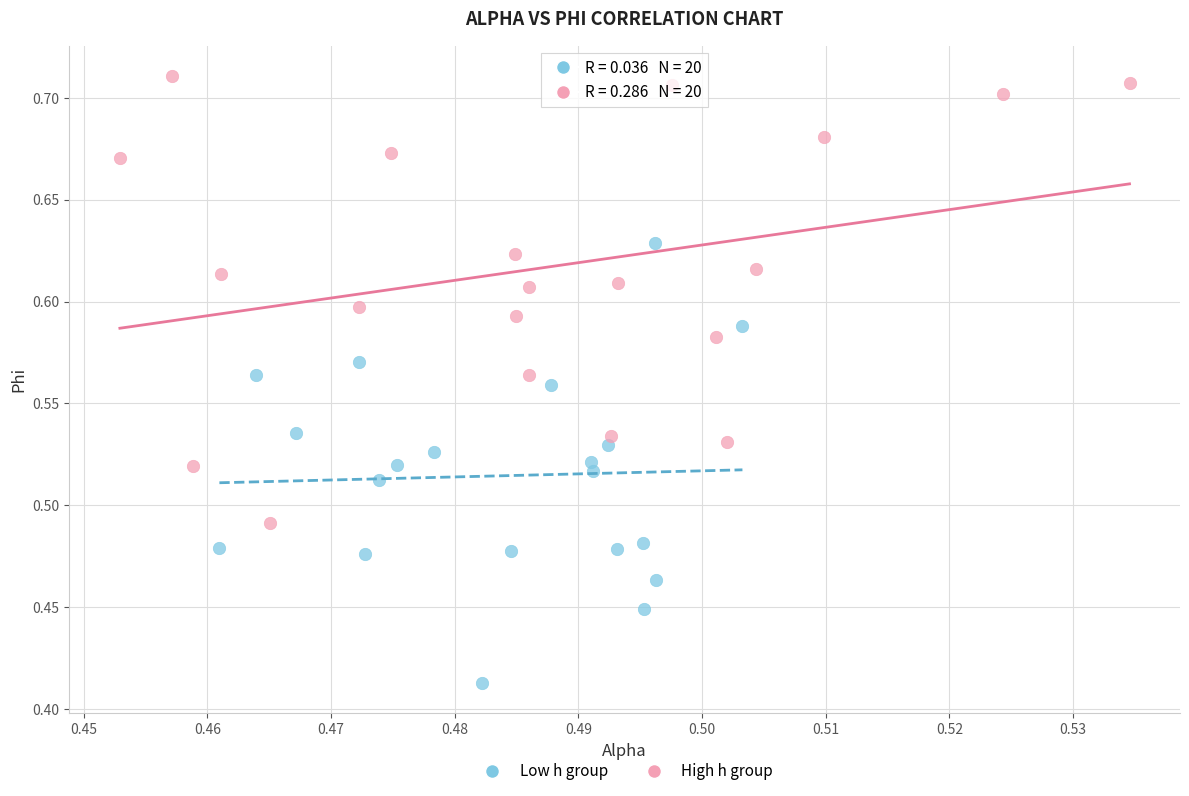

Which series reaches the maximum Y coordinate?

High h group